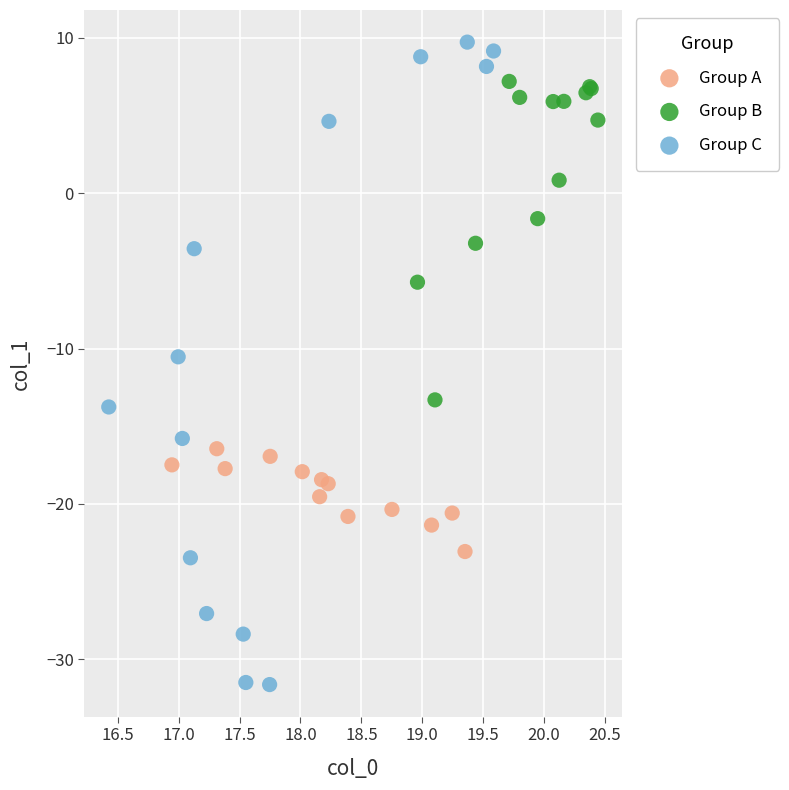

Which series reaches the maximum Y coordinate?

Group C